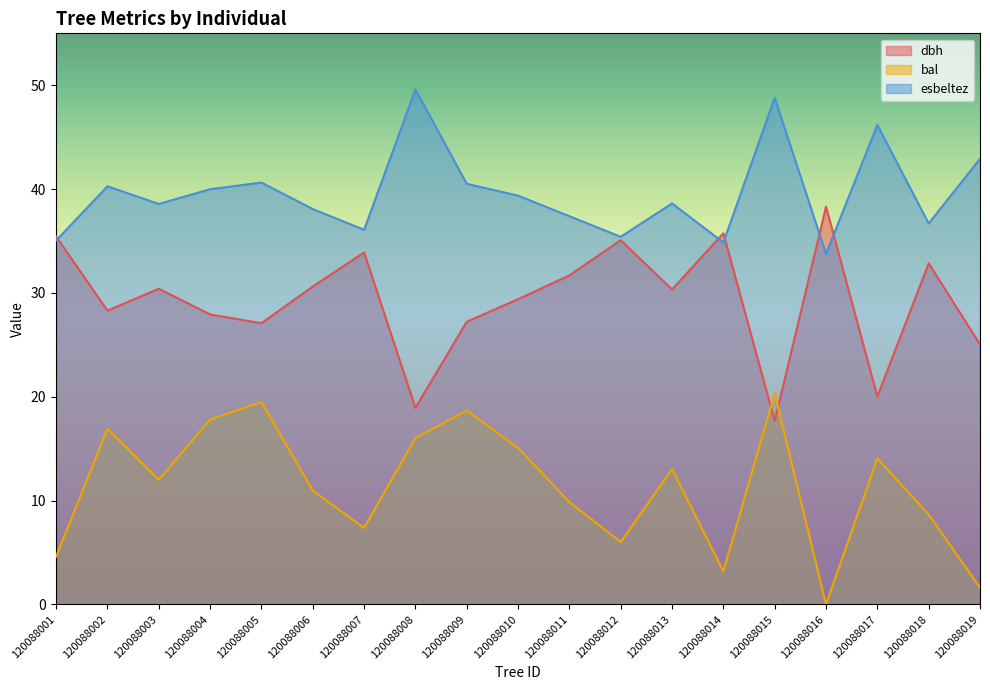

Rank the series by their maximum value, from highest to lowest.

esbeltez, dbh, bal